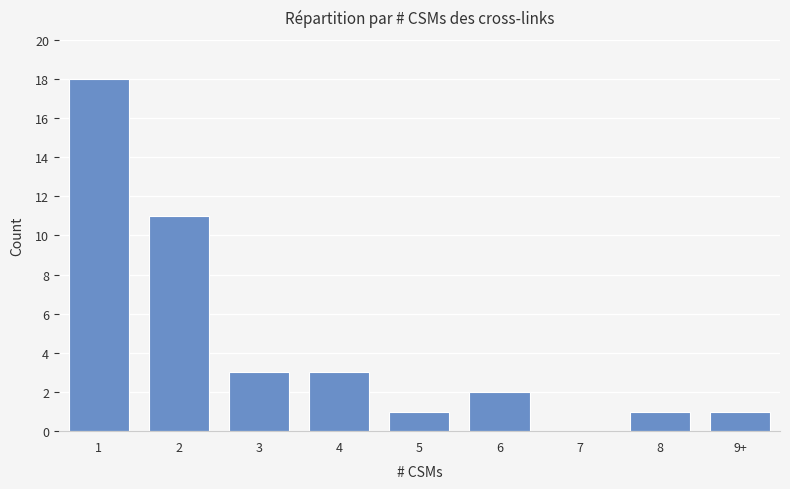

Which has a higher value, 8 or 6?

6